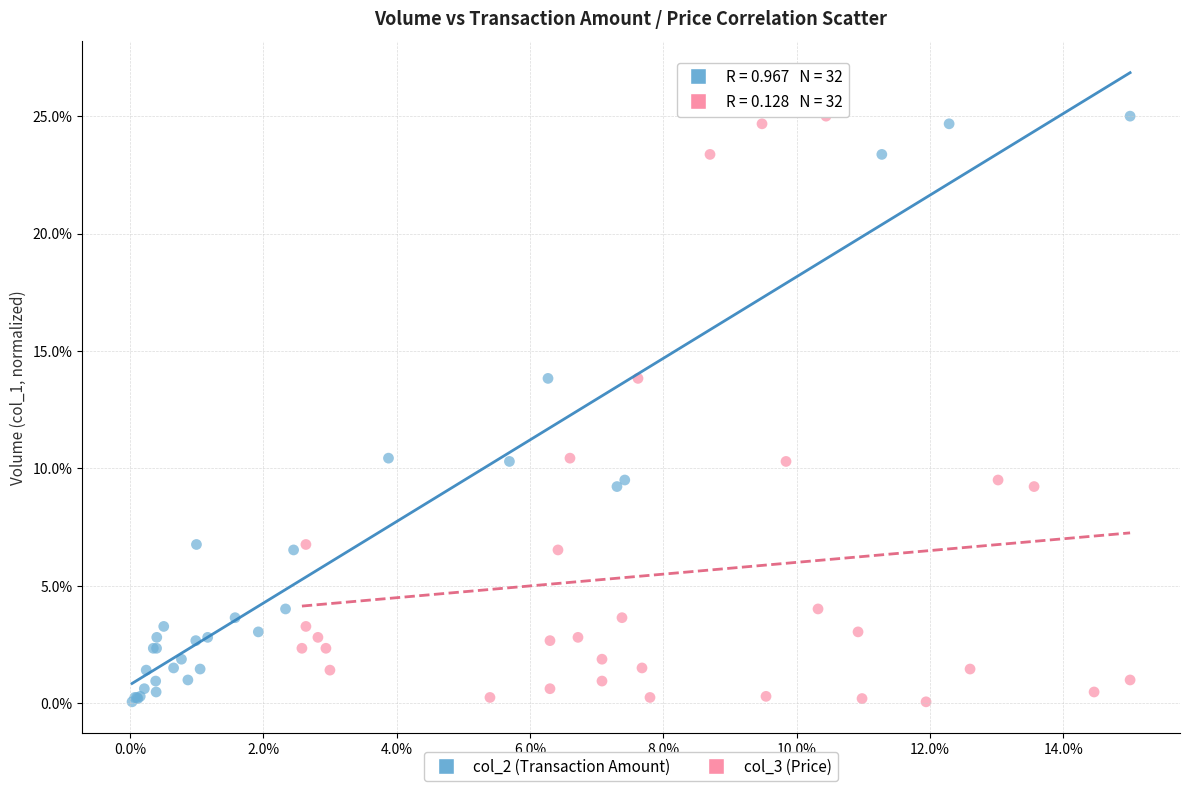

What are all the series names shown in the legend?

col_2 (Transaction Amount), col_3 (Price)